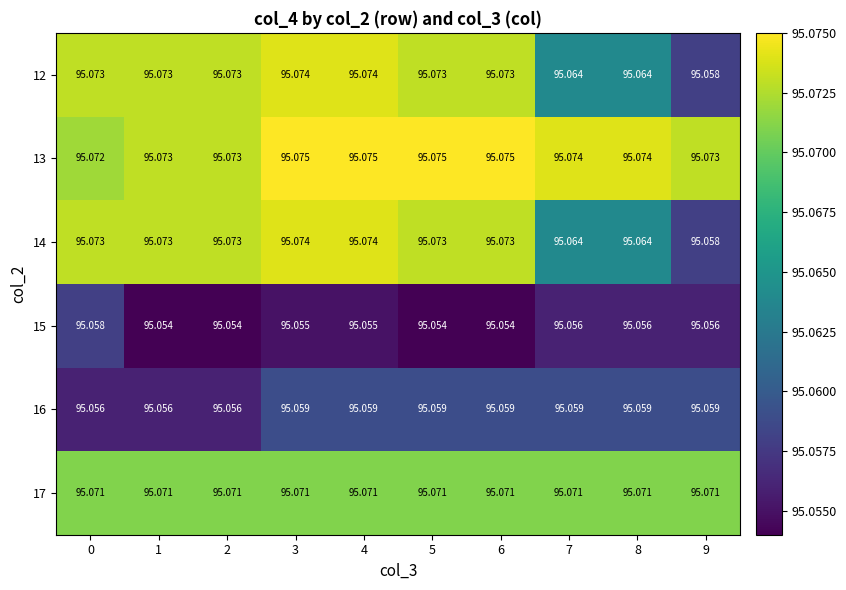

Is the value of 16 at 6 greater than the value of 12 at 0?

No